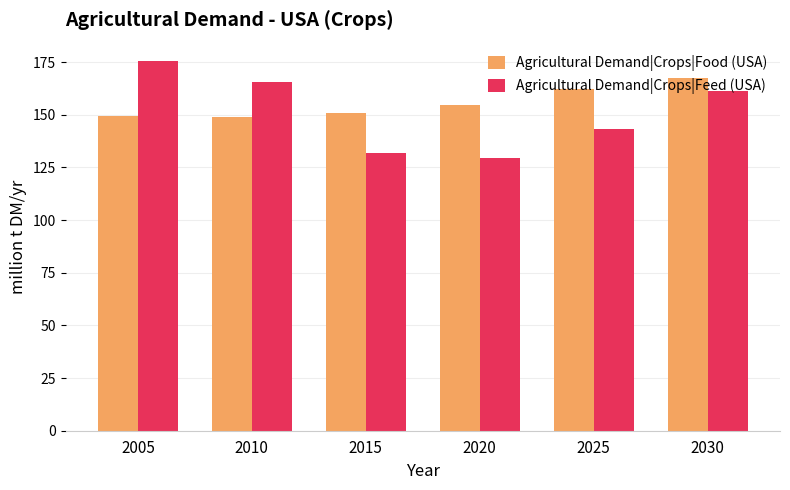

At which label does Agricultural Demand|Crops|Feed (USA) first exceed 161?

2005